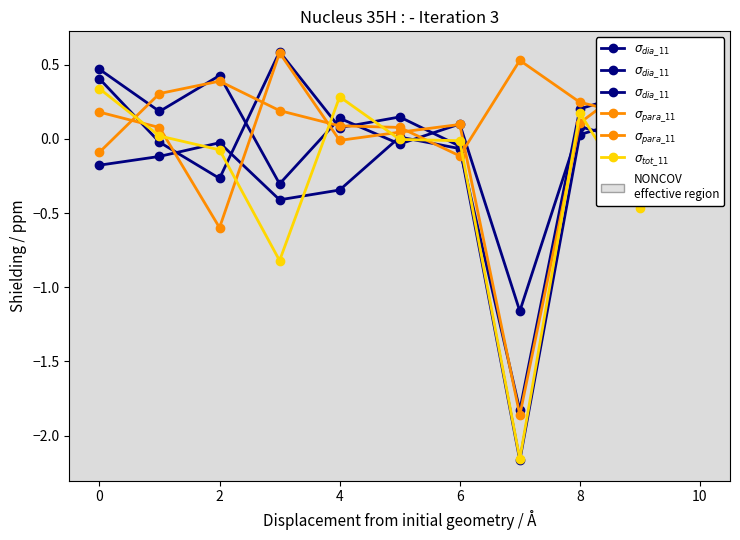

List the series in order of their peak value, highest first.

$\sigma_{para\_11}$, $\sigma_{tot\_11}$, $\sigma_{dia\_11}$